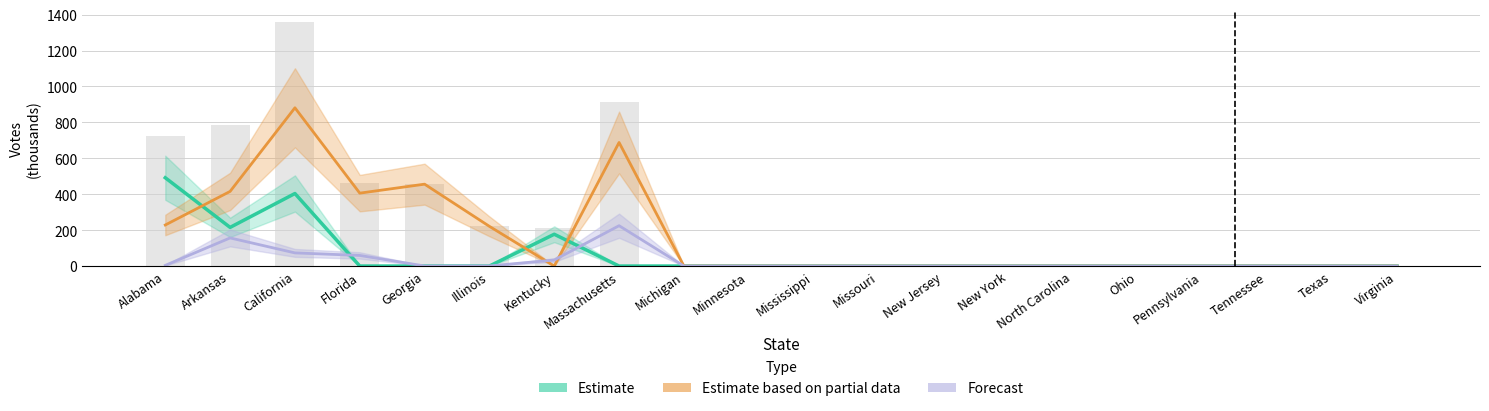

Is it true that Estimate based on partial data equals 881.1 at California?

True